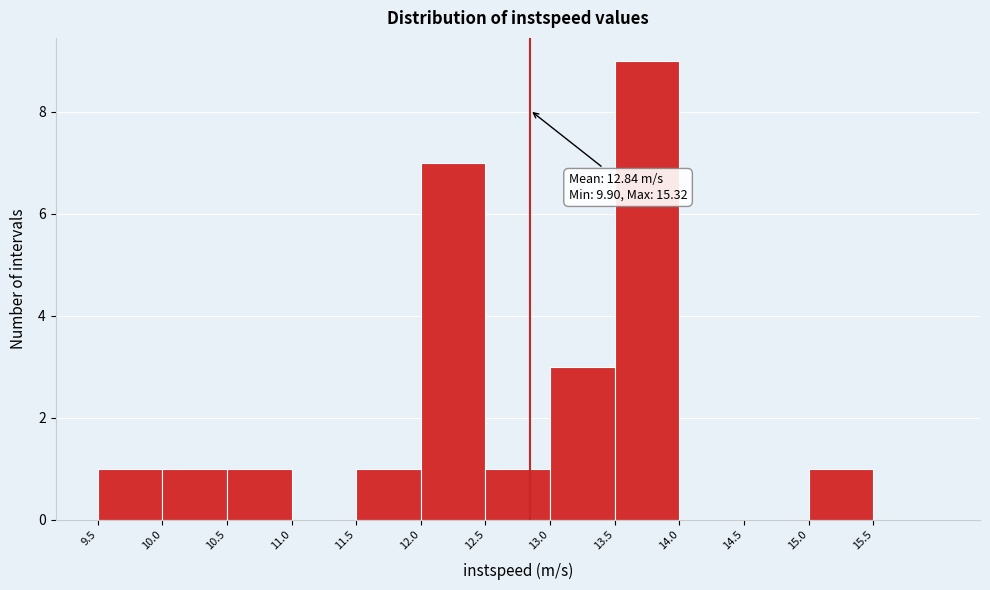

Over which range of the x-axis is the bar tallest?

13.5 to 14.0